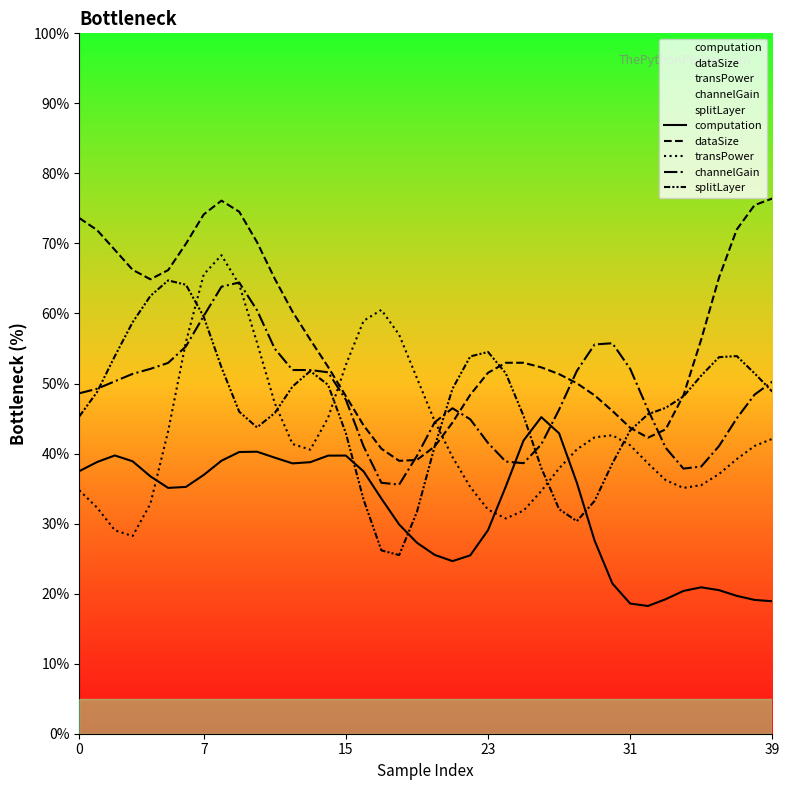

What are all the series names shown in the legend?

computation, dataSize, transPower, channelGain, splitLayer